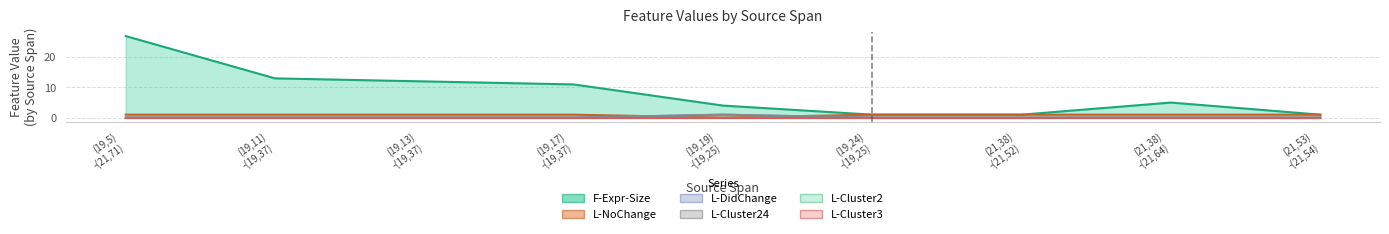

Which category has the lowest value across all series?

(19,19) -(19,25)